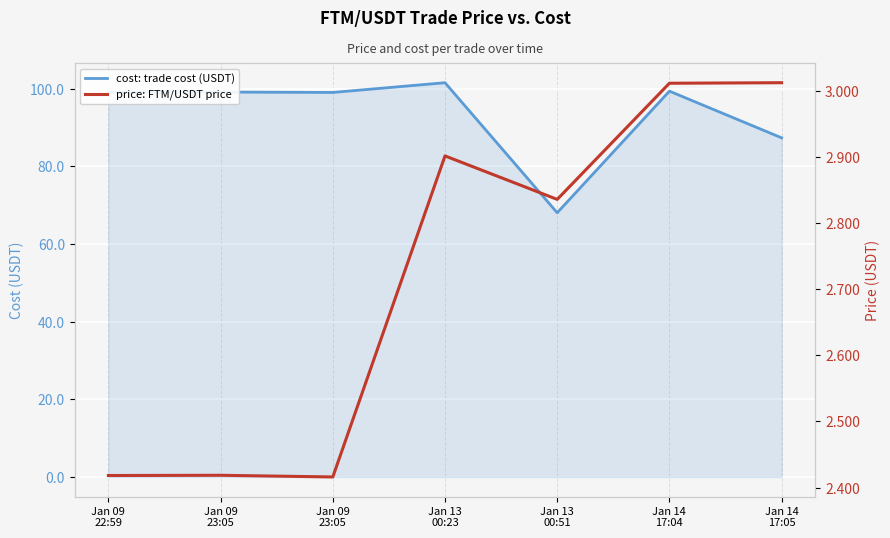

What is the average value of the cost: trade cost (USDT) series?

93.4